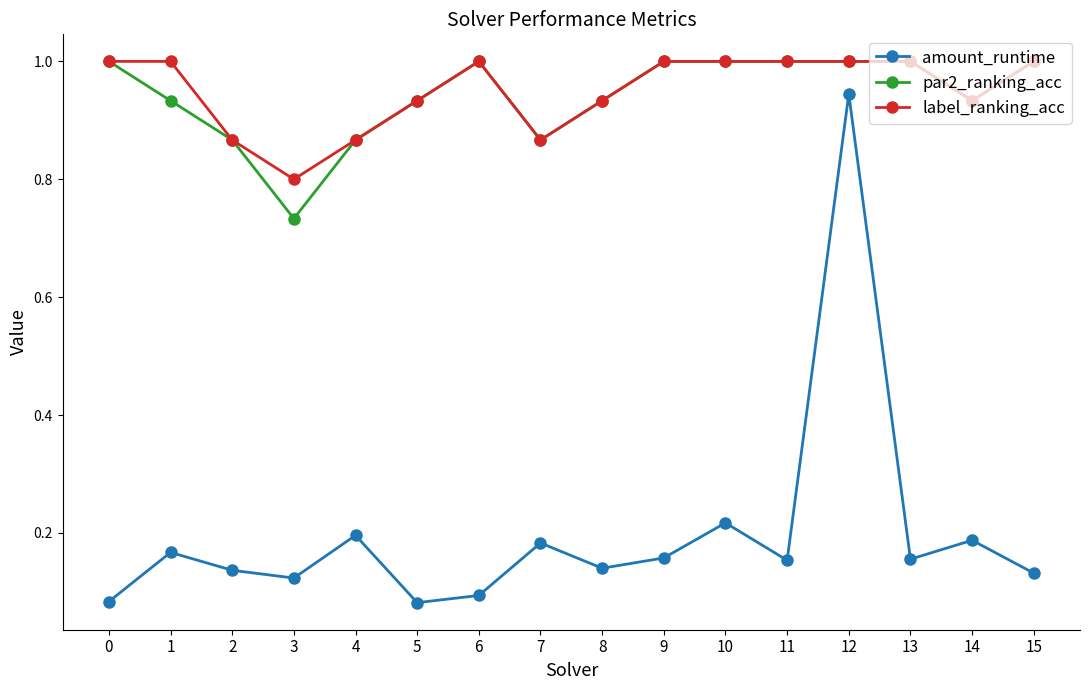

Count the number of categories in the chart.

16